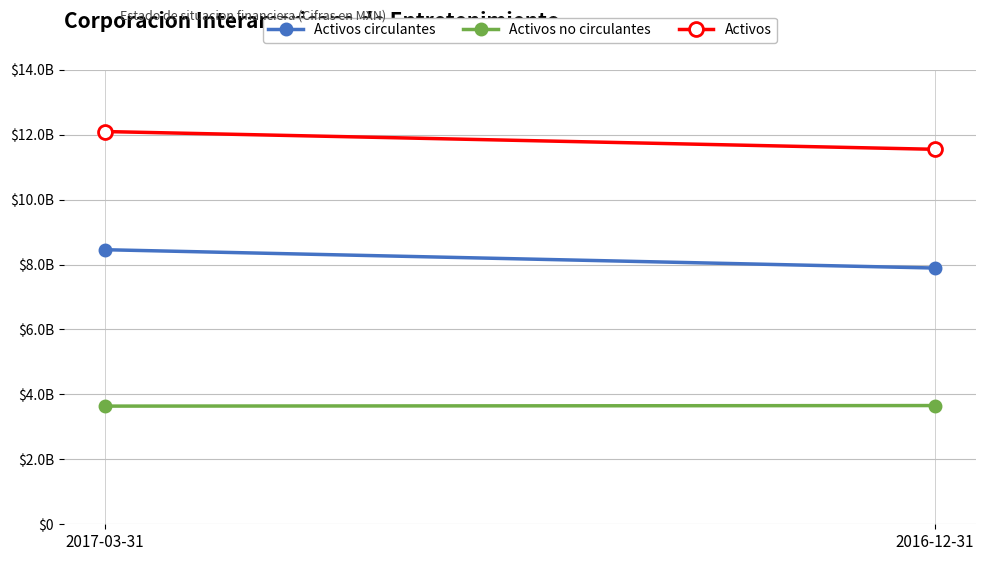

What is the minimum value for Activos no circulantes?

3639114000